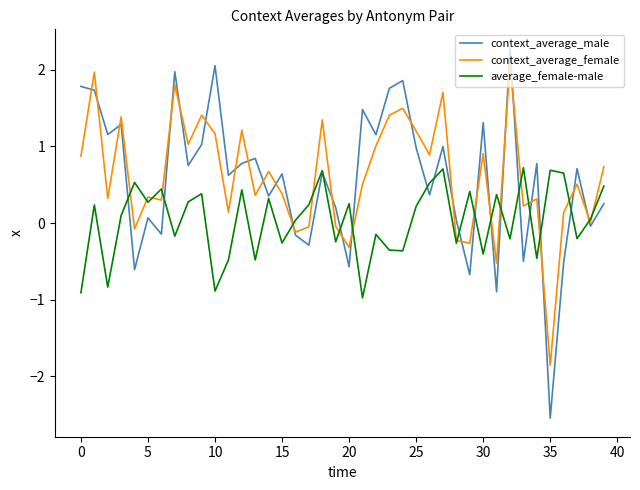

What are all the series names shown in the legend?

context_average_male, context_average_female, average_female-male